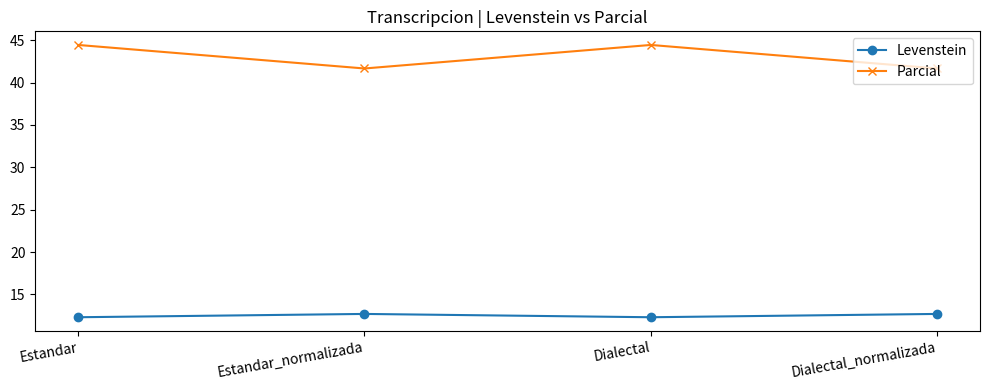

What is the spread (max minus min) of values at Estandar_normalizada?

29.0